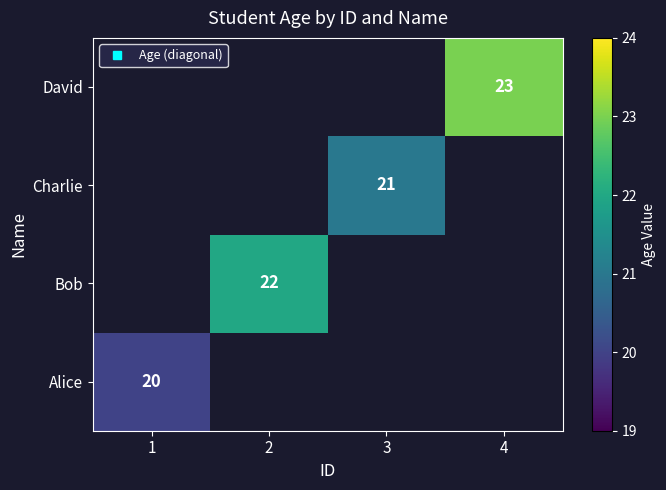

Is the value of Bob at 1 greater than the value of David at 3?

No